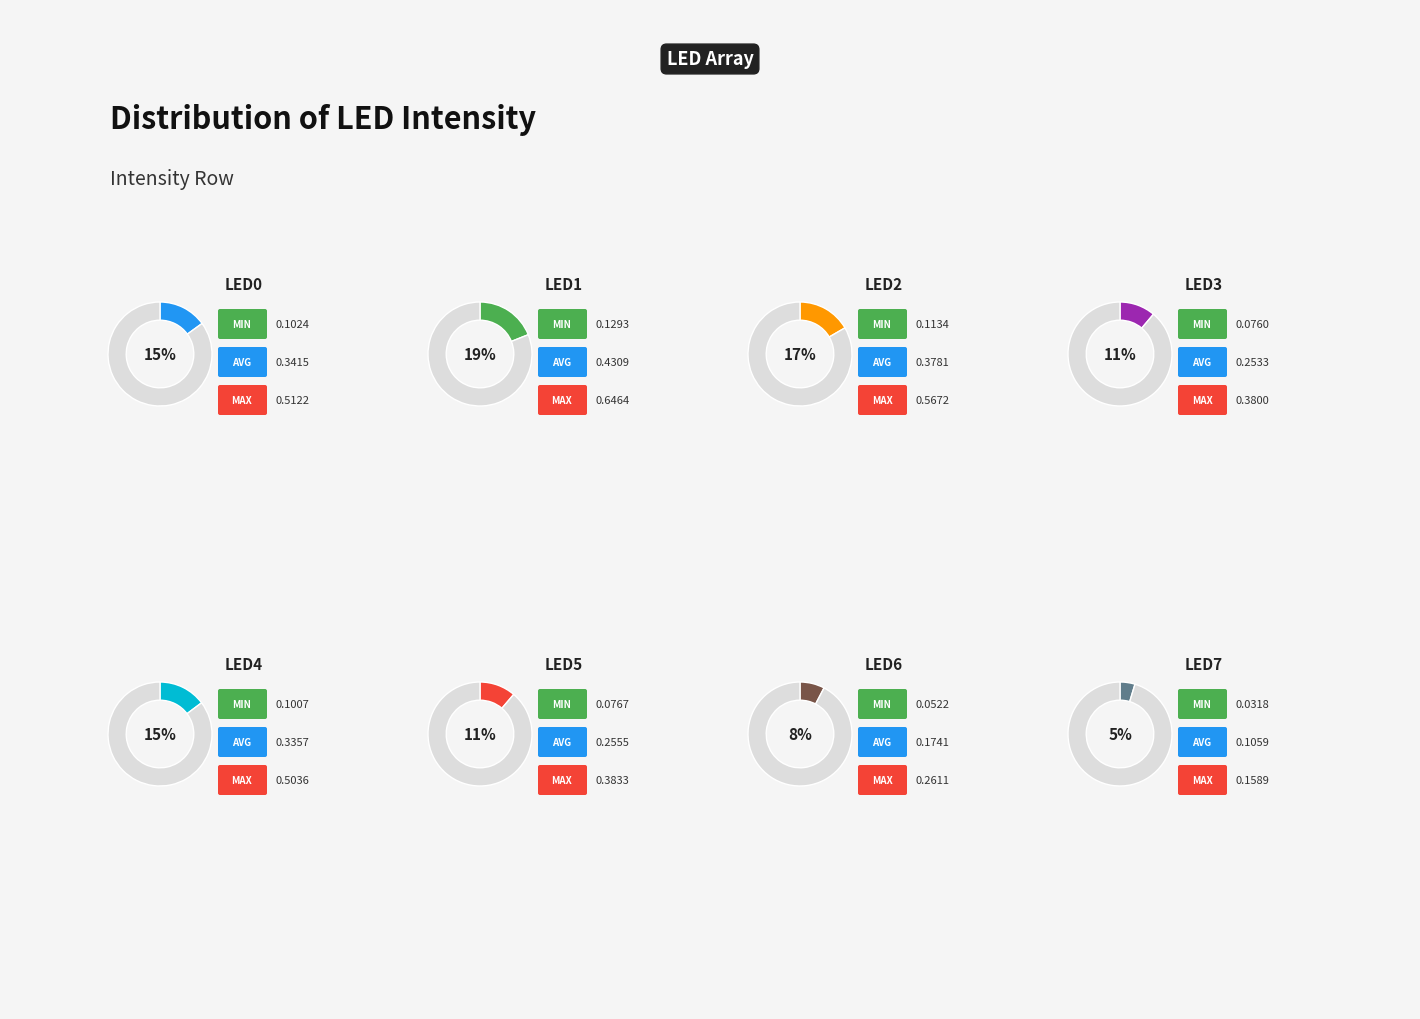

Does led1 represent more than half of the total?

No